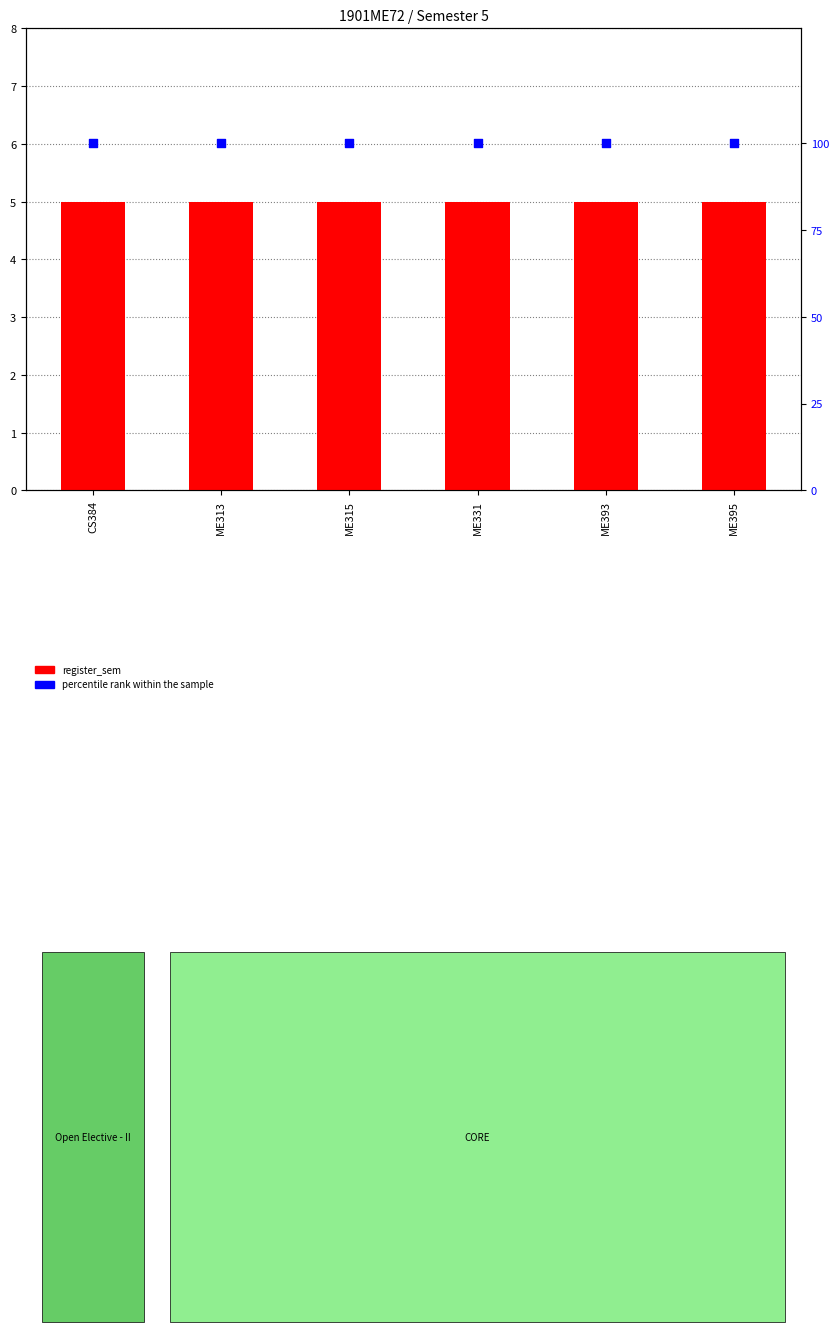

Which series has the largest Y range (max minus min)?

register_sem